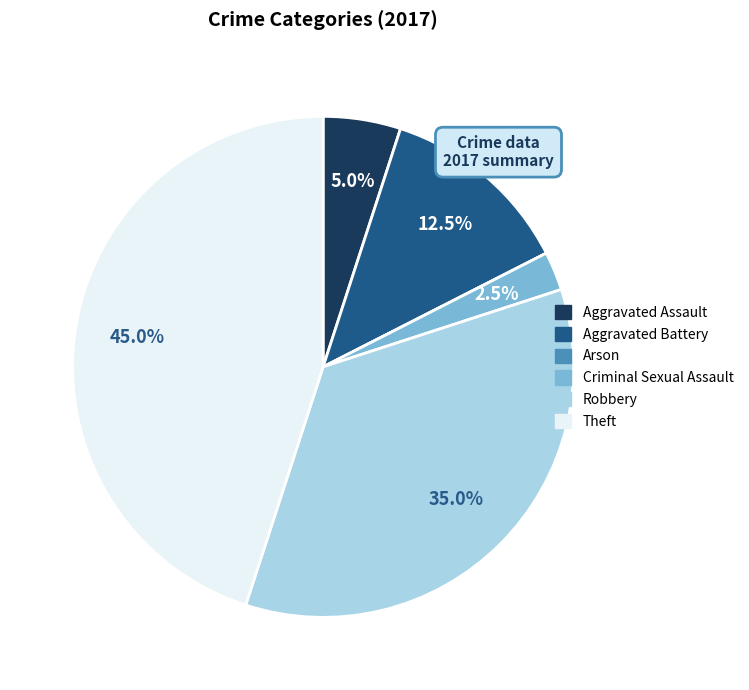

Which slice is the largest?

Theft